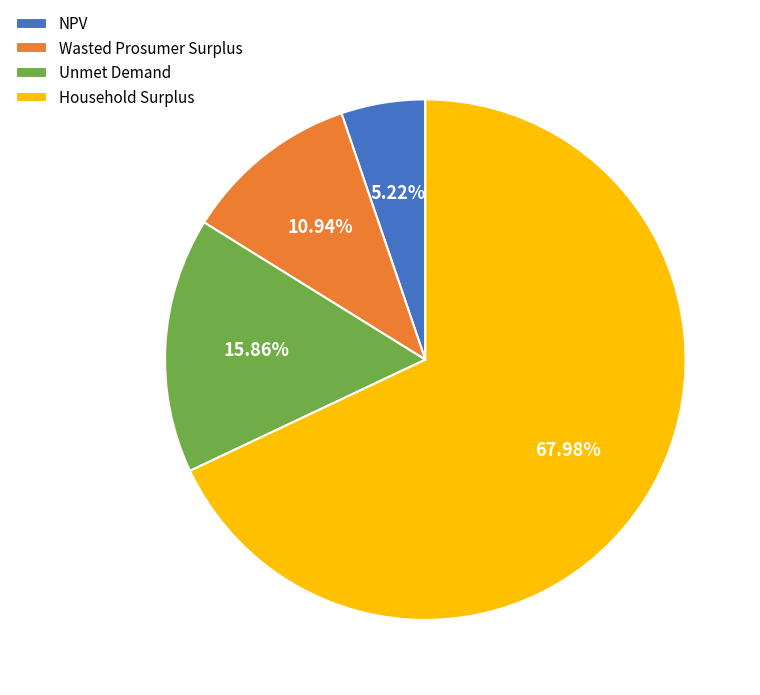

True or false: Household Surplus accounts for 68% of the total.

True